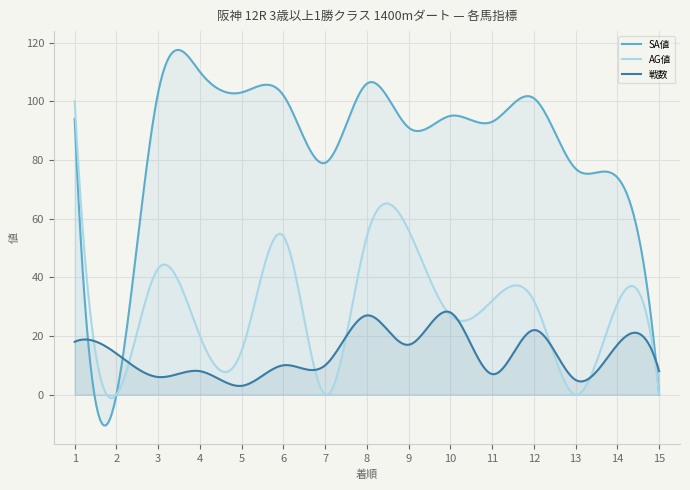

What is the greatest value displayed?

117.5